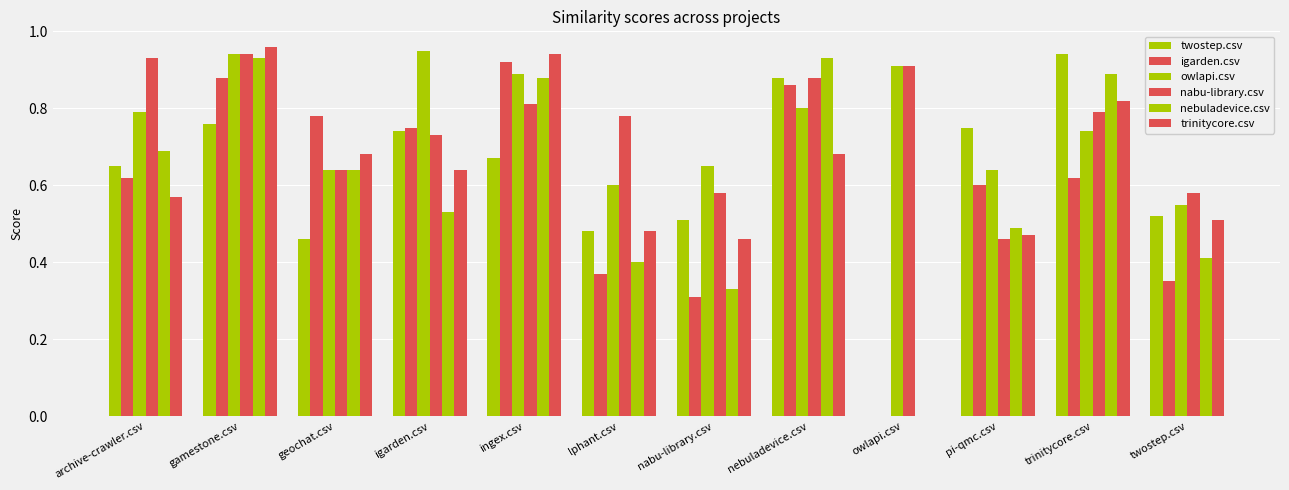

At how many categories does at least one series exceed 0?

12